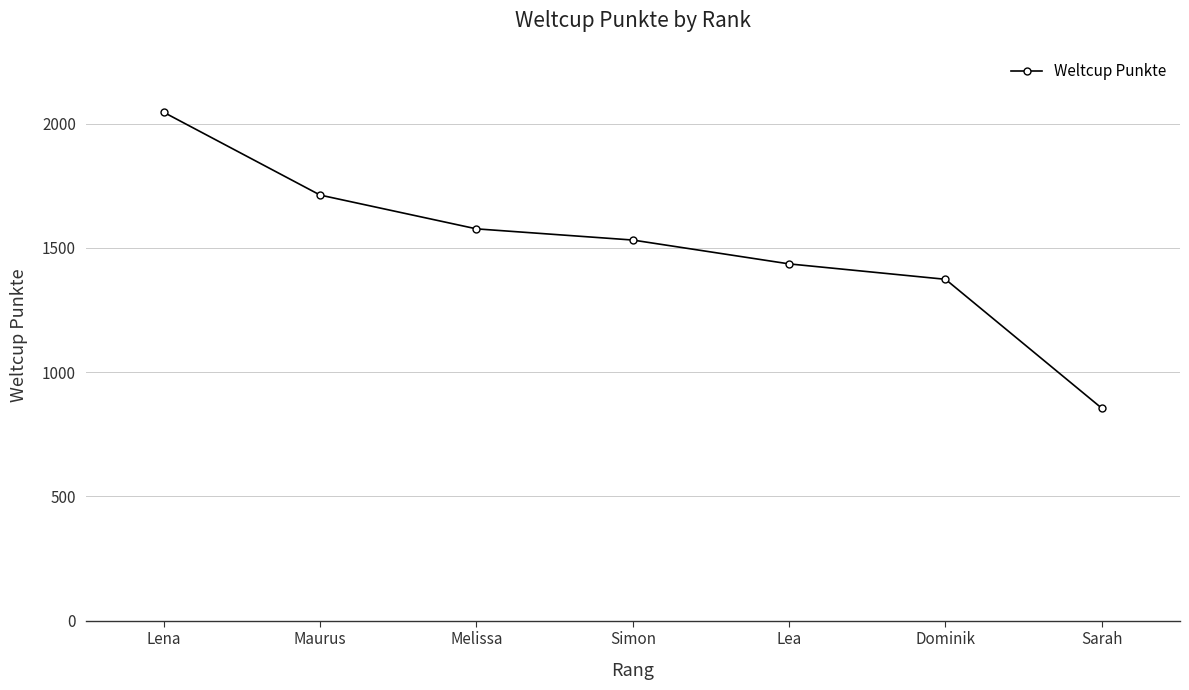

True or false: the data has more than 2 interior local peaks.

False